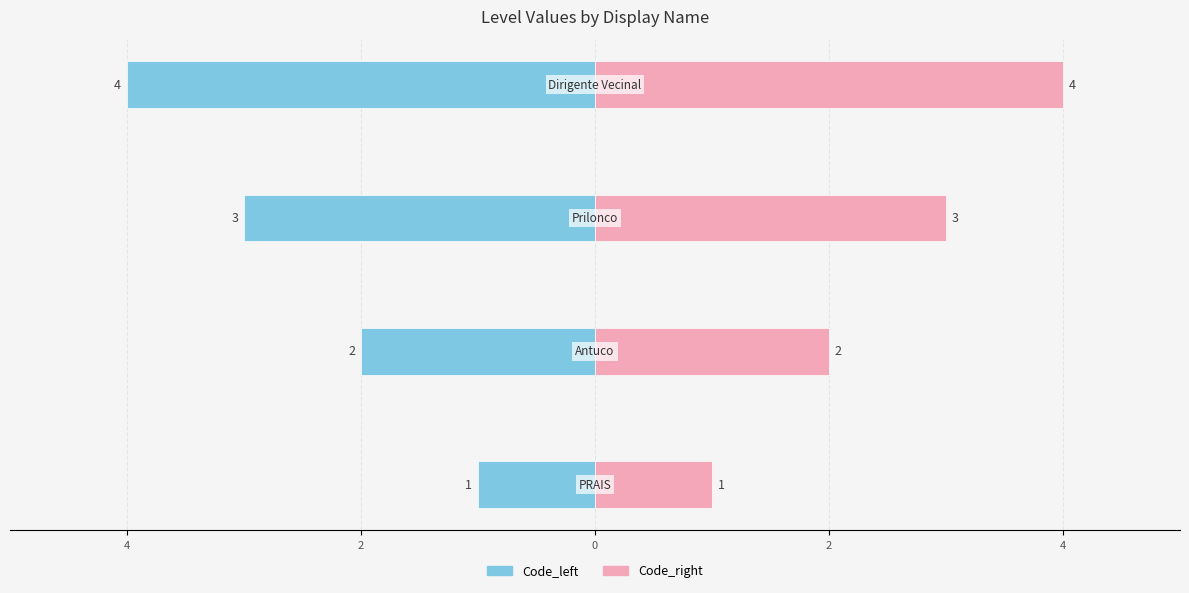

Which series has the widest spread of values?

Code_left